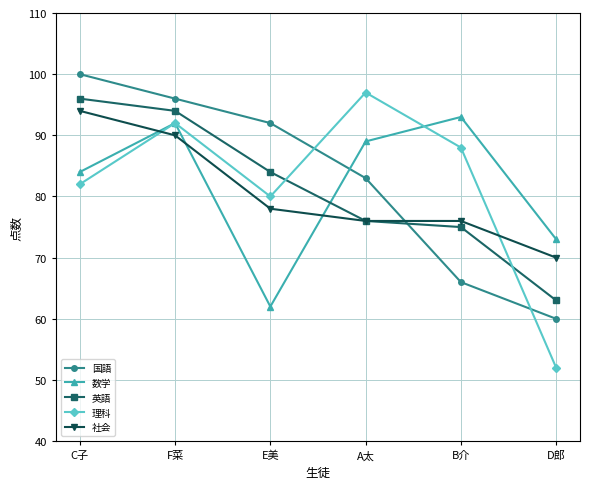

True or false: 社会 has a value of 94 at C子.

True